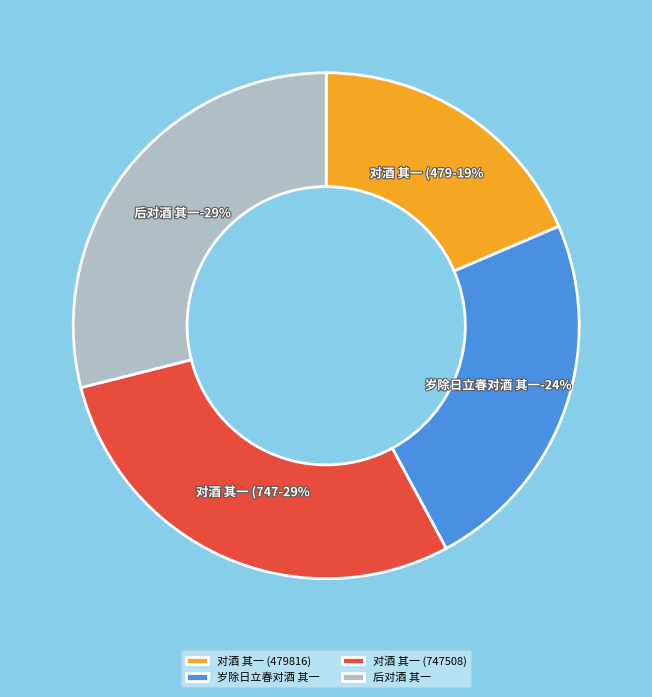

Rank the categories by value from lowest to highest.

对酒 其一 (479816), 岁除日立春对酒 其一, 对酒 其一 (747508), 后对酒 其一